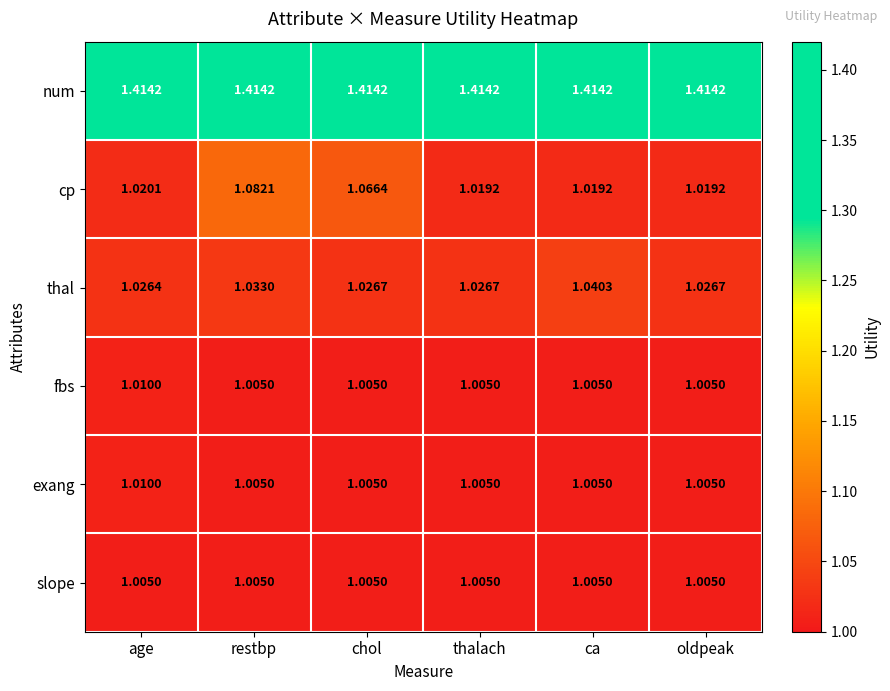

What is the spread (max minus min) of values at restbp?

0.4